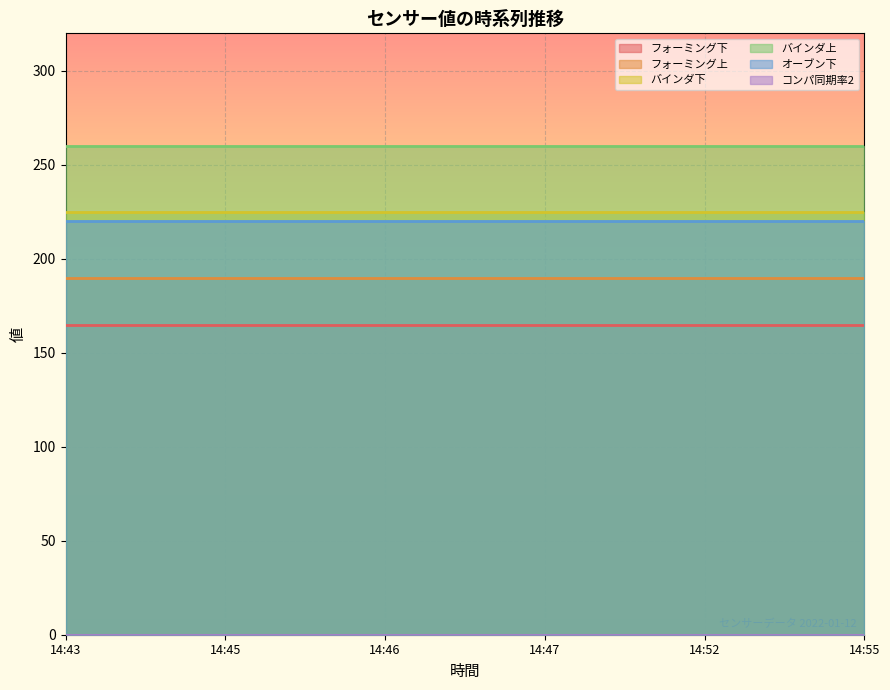

What value does the バインダ上 series have at 14:46?

260